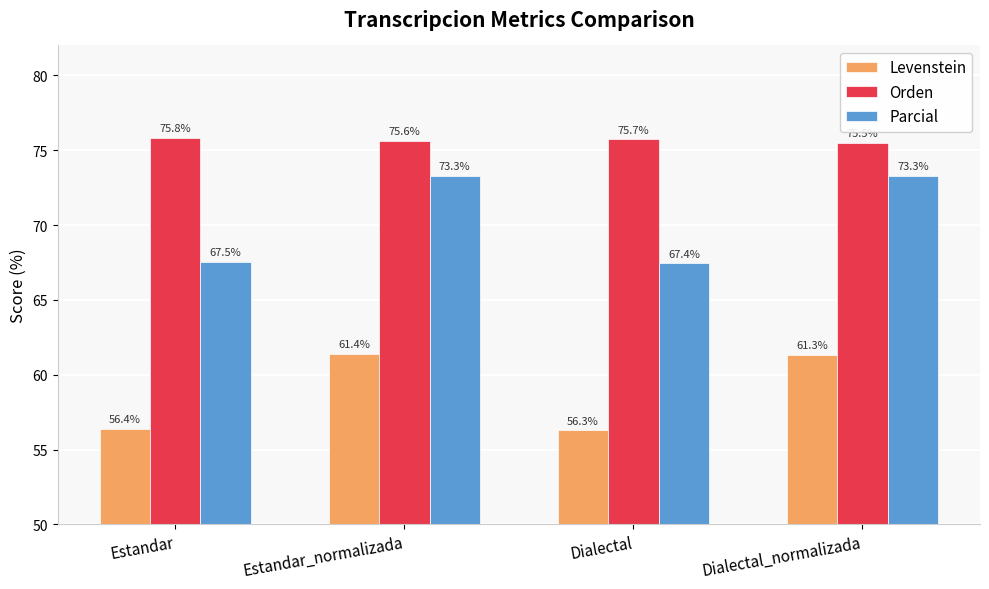

What is the difference between the maximum and minimum values in the Levenstein series?

5.1